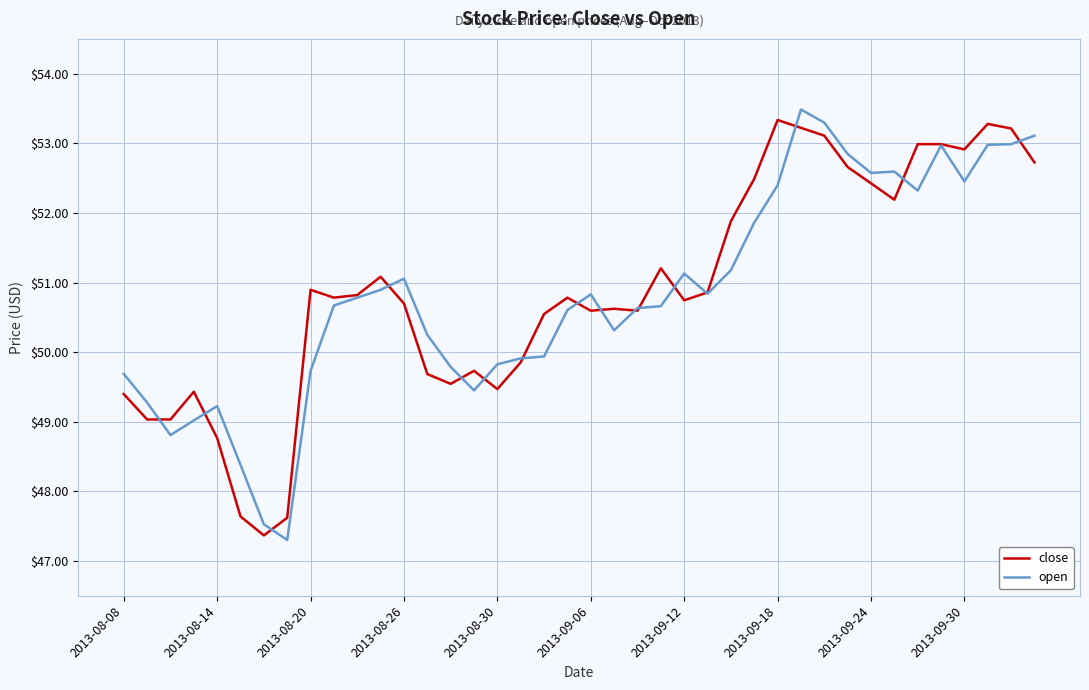

What is the greatest value displayed?

53.5